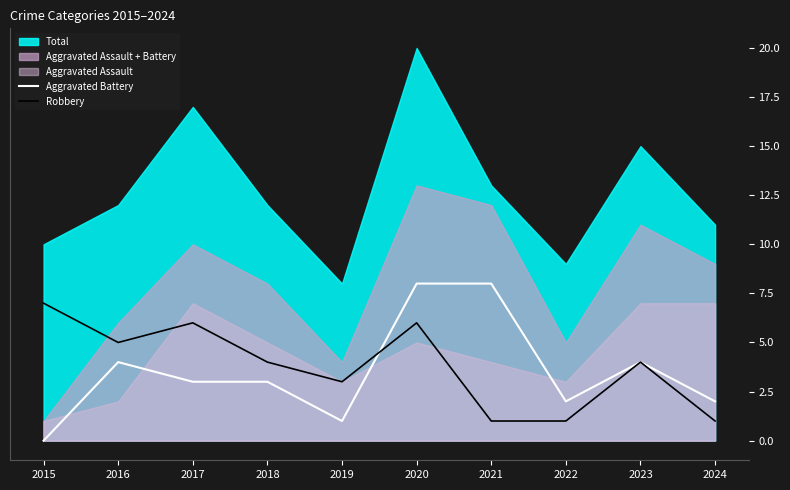

Which label corresponds to the smallest value in the chart?

2015